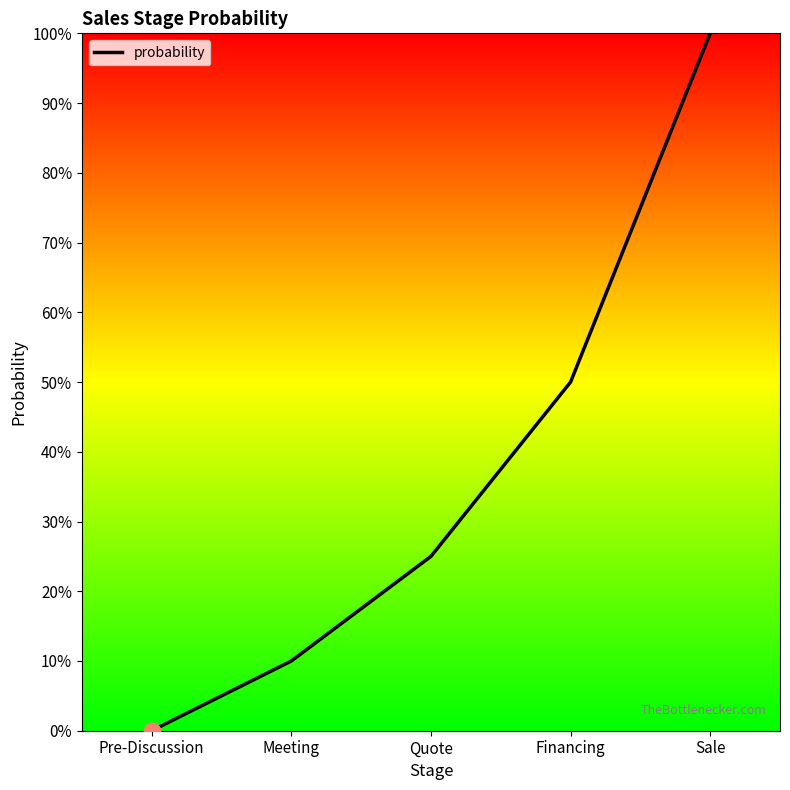

Does the chart have visible grid lines?

No